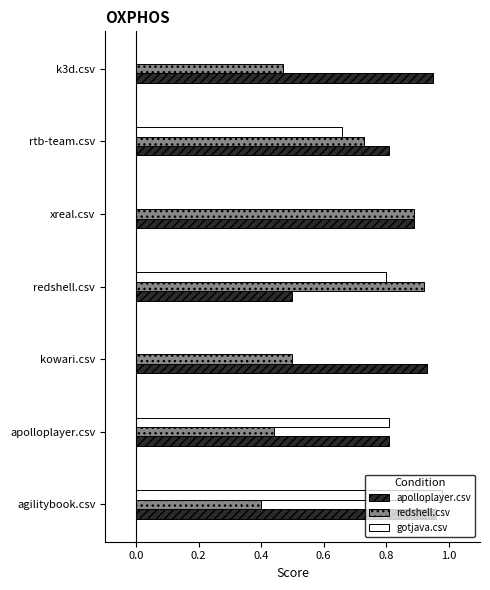

What is the sum of the apolloplayer.csv values at rtb-team.csv and k3d.csv?

1.8